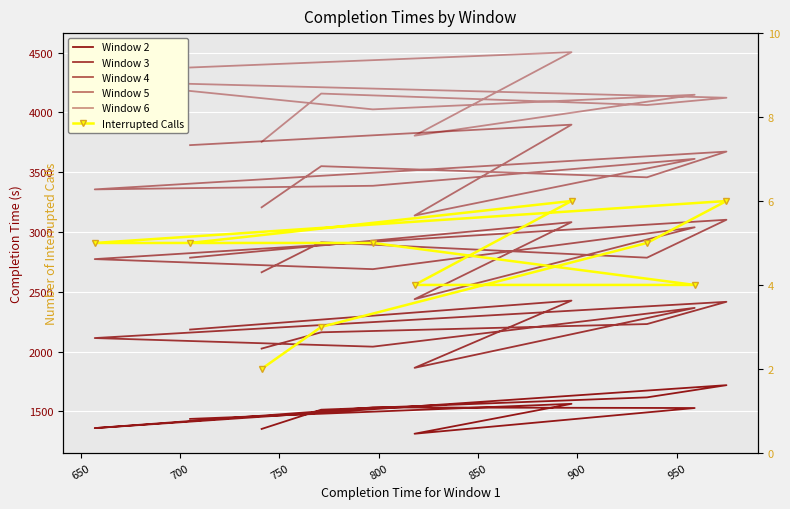

What is the average value of the Window 5 series?

3500